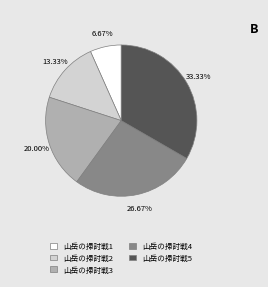

How many segments does this pie chart have?

5